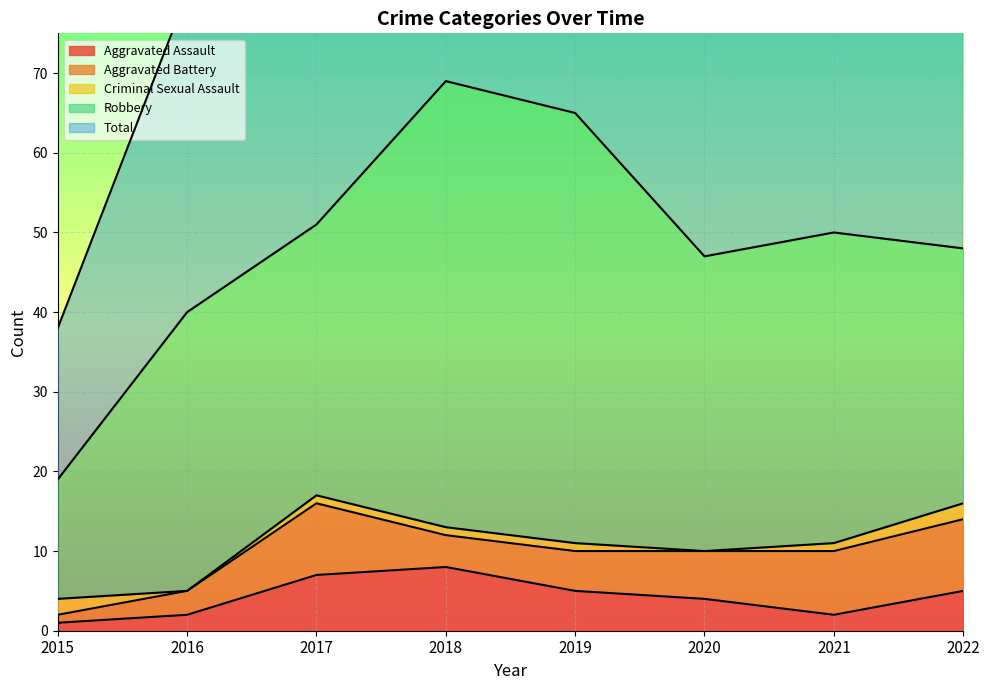

True or false: Aggravated Battery has more than 0 interior local peaks.

True